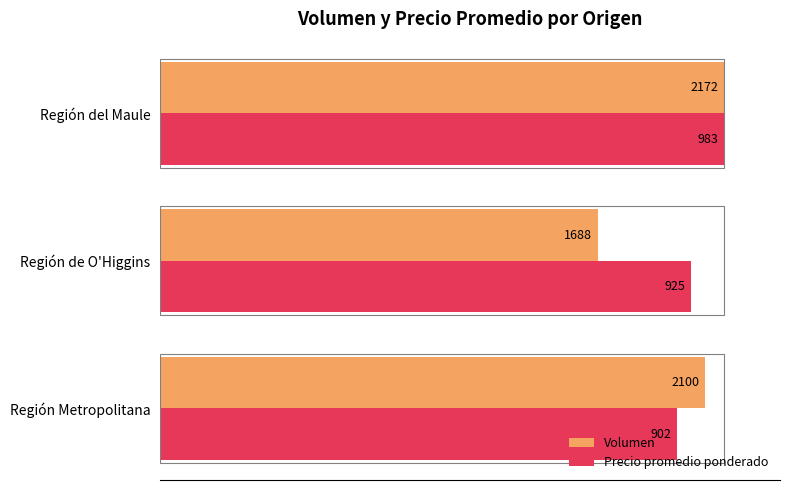

What are all the series names shown in the legend?

Volumen, Precio promedio ponderado